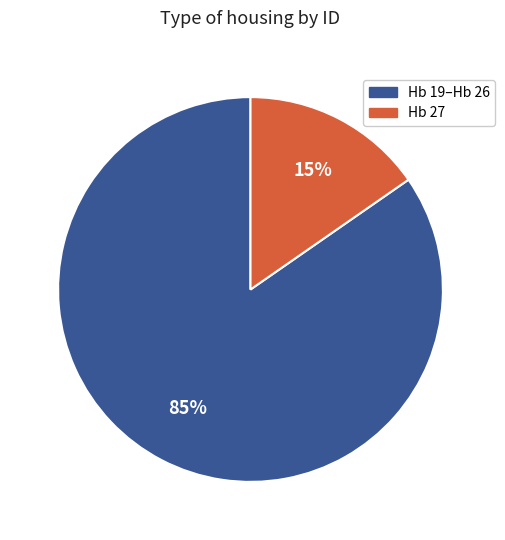

To the nearest percent, what is the average slice percentage?

50%